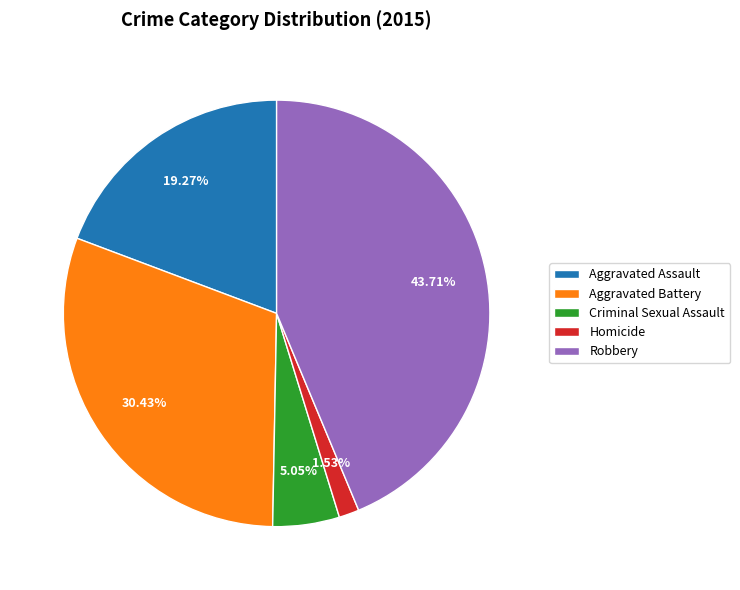

To the nearest percent, what percentage of the pie is Homicide?

2%